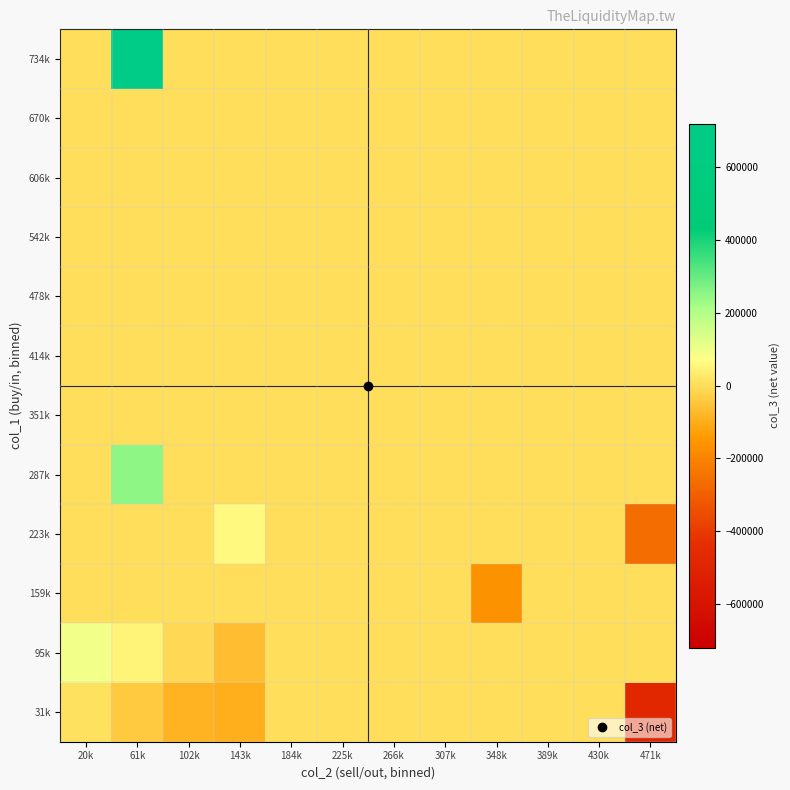

Rank the series at 61k from highest to lowest value.

734k, 287k, 95k, 159k, 223k, 351k, 414k, 478k, 542k, 606k, 670k, 31k